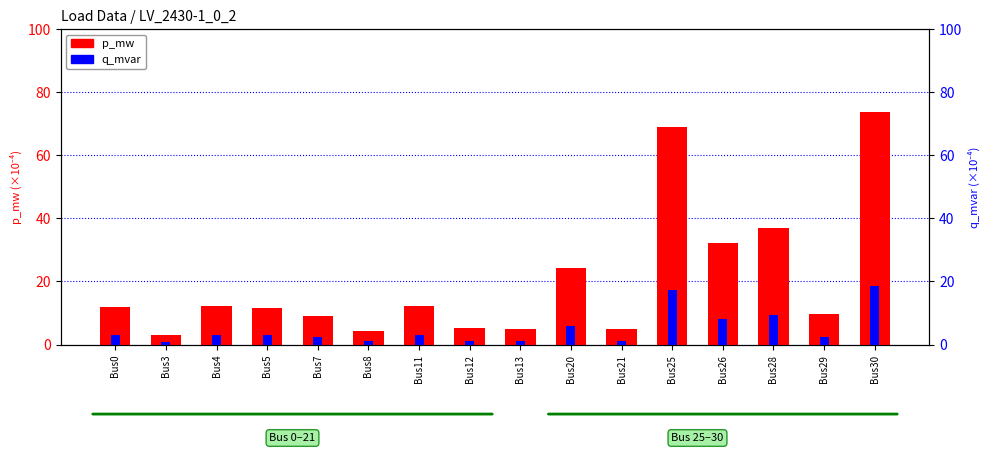

Rank the series by their maximum value, from highest to lowest.

p_mw (scaled), q_mvar (scaled)